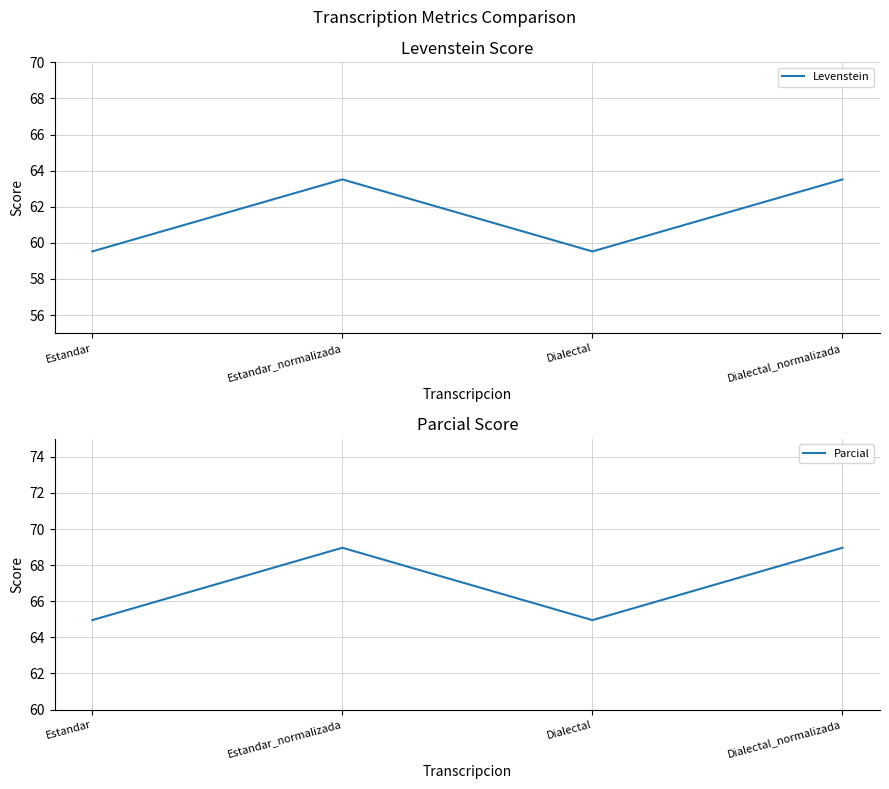

Count the Levenstein values in the range 59 to 63.

2